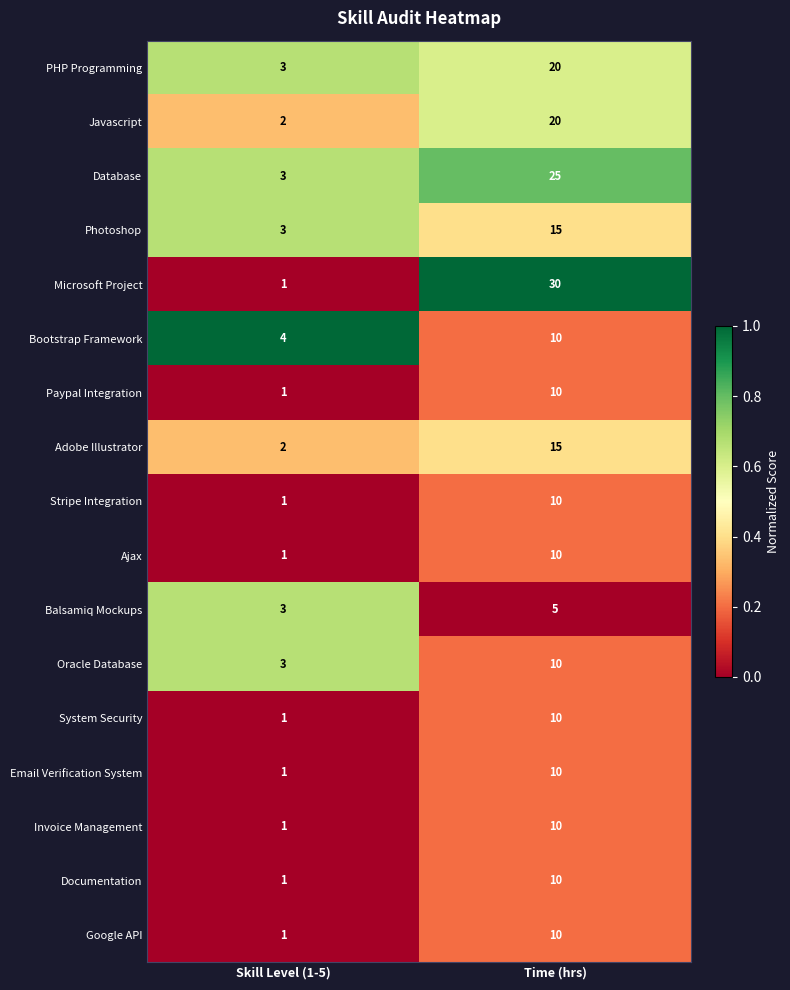

Is it true that System Security equals 1 at Skill Level (1-5)?

True